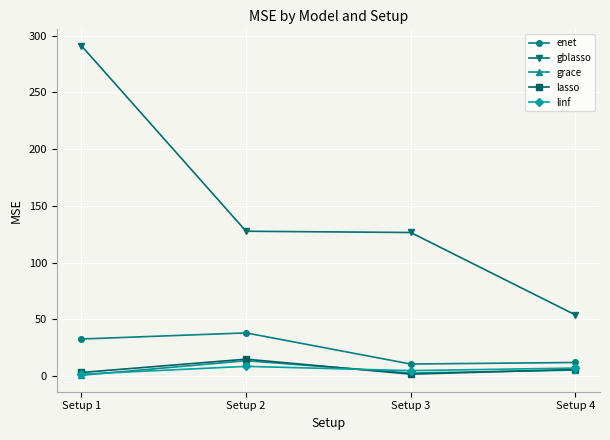

At which category is the sum across all series the highest?

Setup 1